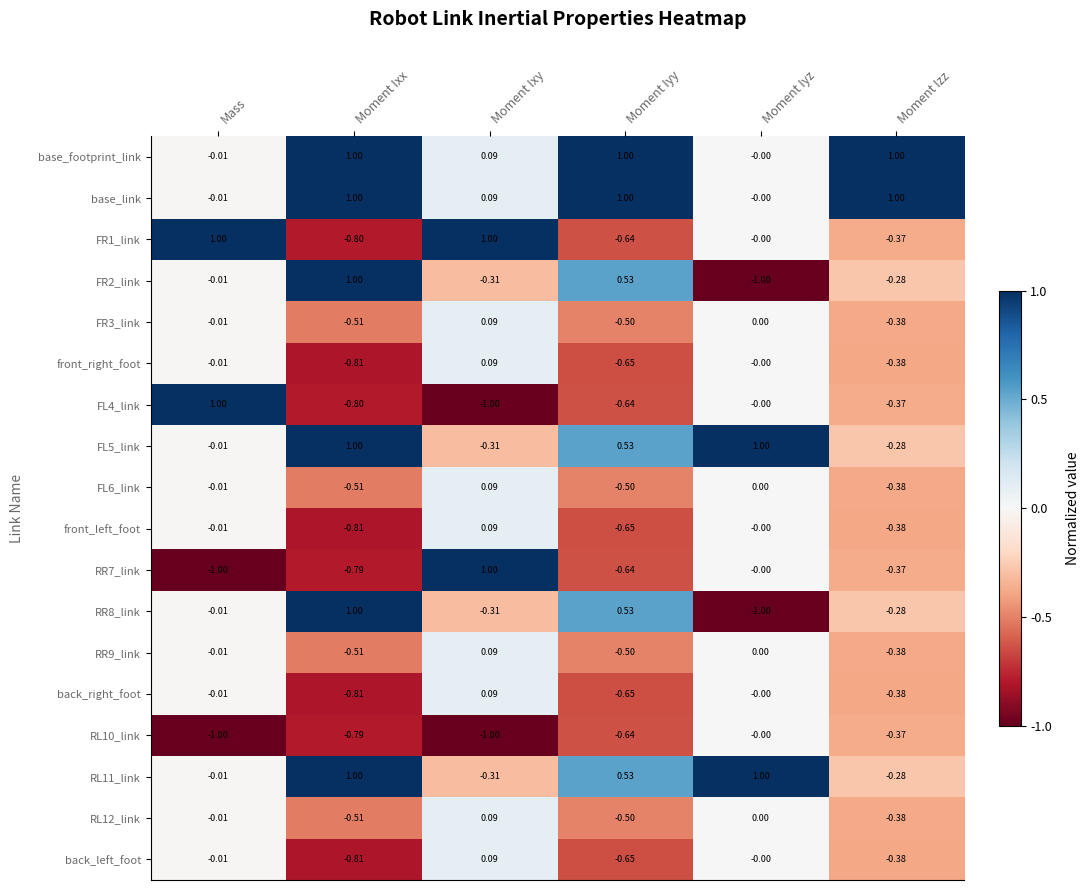

At which label does FR1_link reach its minimum?

Moment Ixx